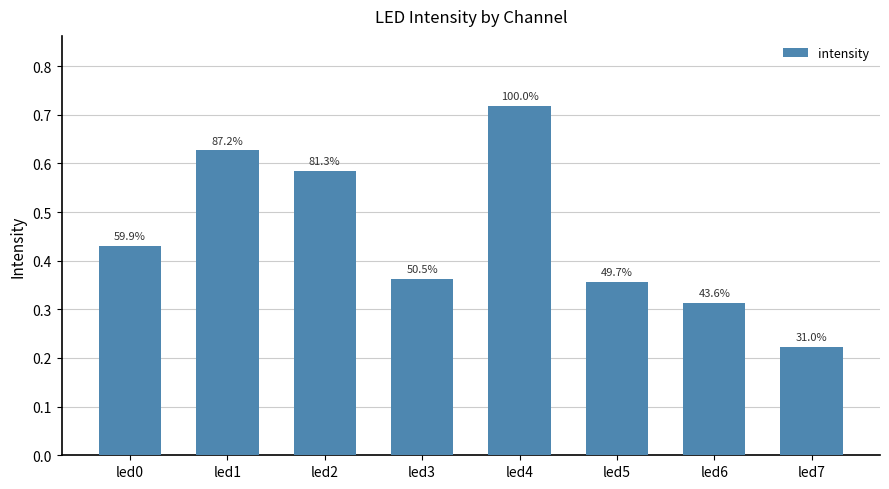

Rank the categories by value from highest to lowest.

led4, led1, led2, led0, led3, led5, led6, led7